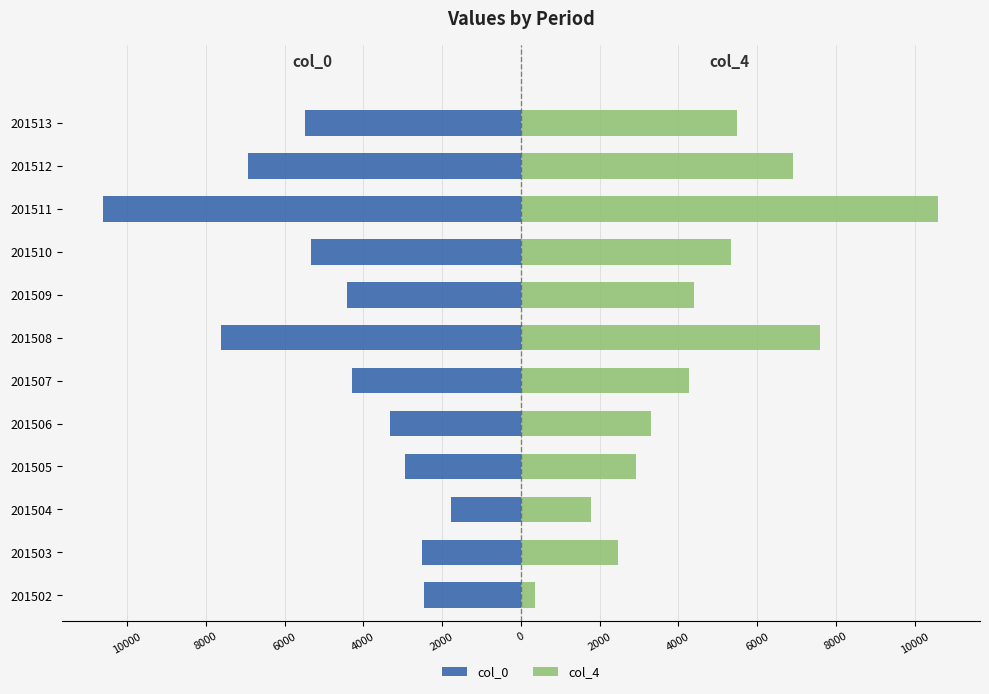

How many distinct data groups are displayed?

2